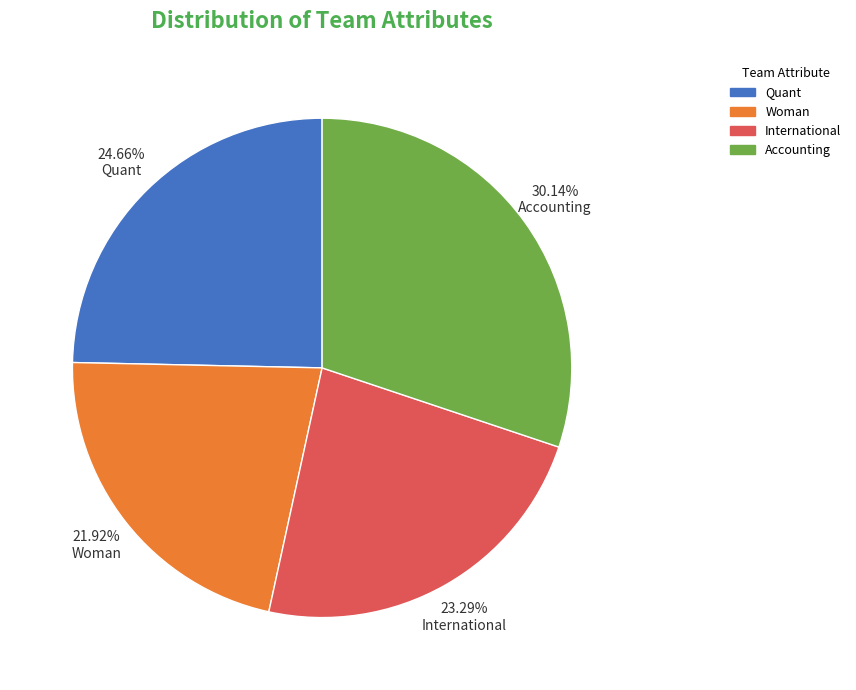

Approximately how many times larger is the value at Quant compared to Woman?

1.1